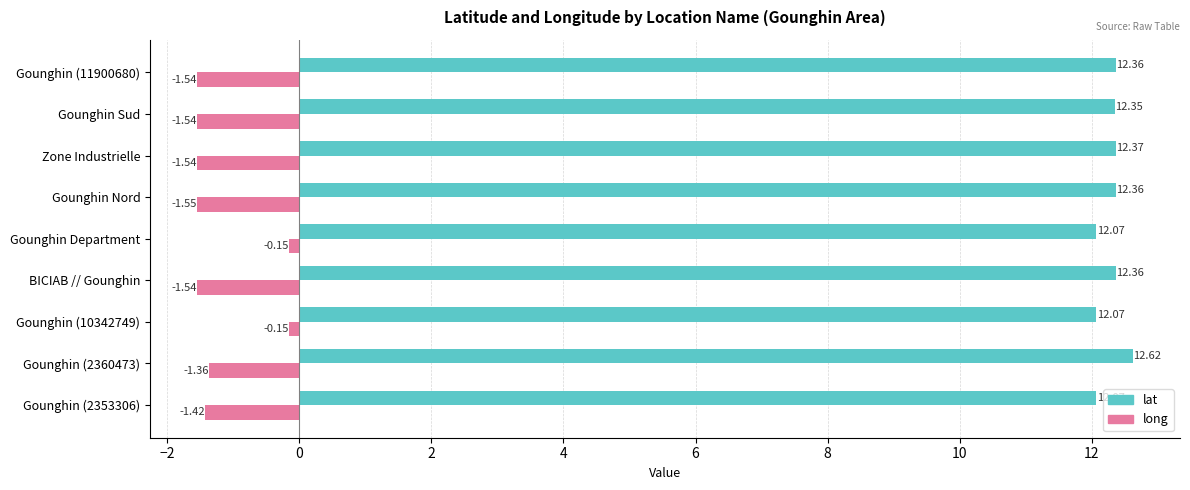

Which series has the largest total across all categories?

lat